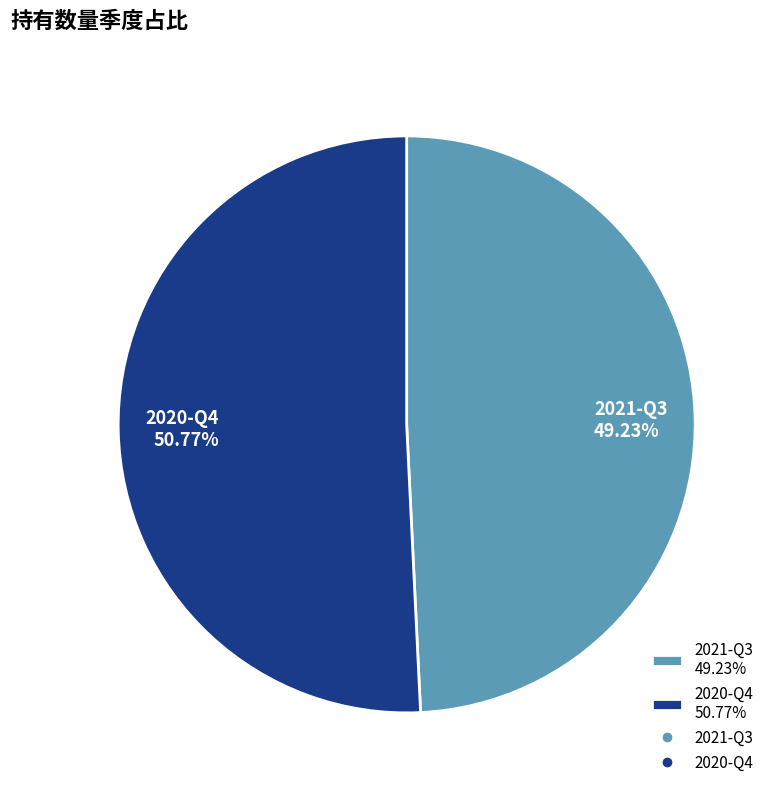

Is there any slice that represents more than half of the pie?

Yes